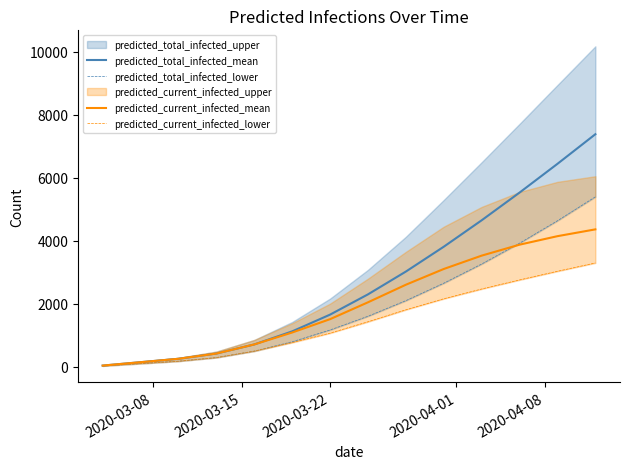

How many lines are shown in the chart?

4